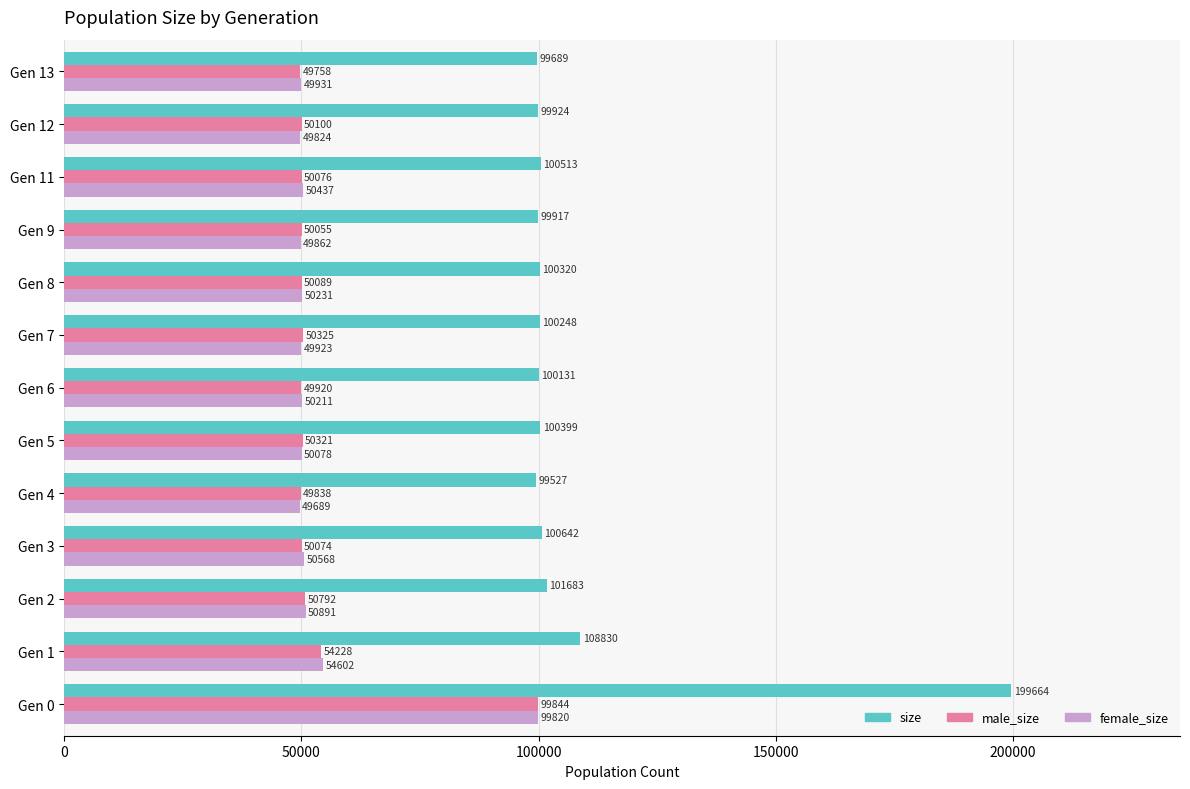

The value of size at Gen 3 is 42482. True or false?

False